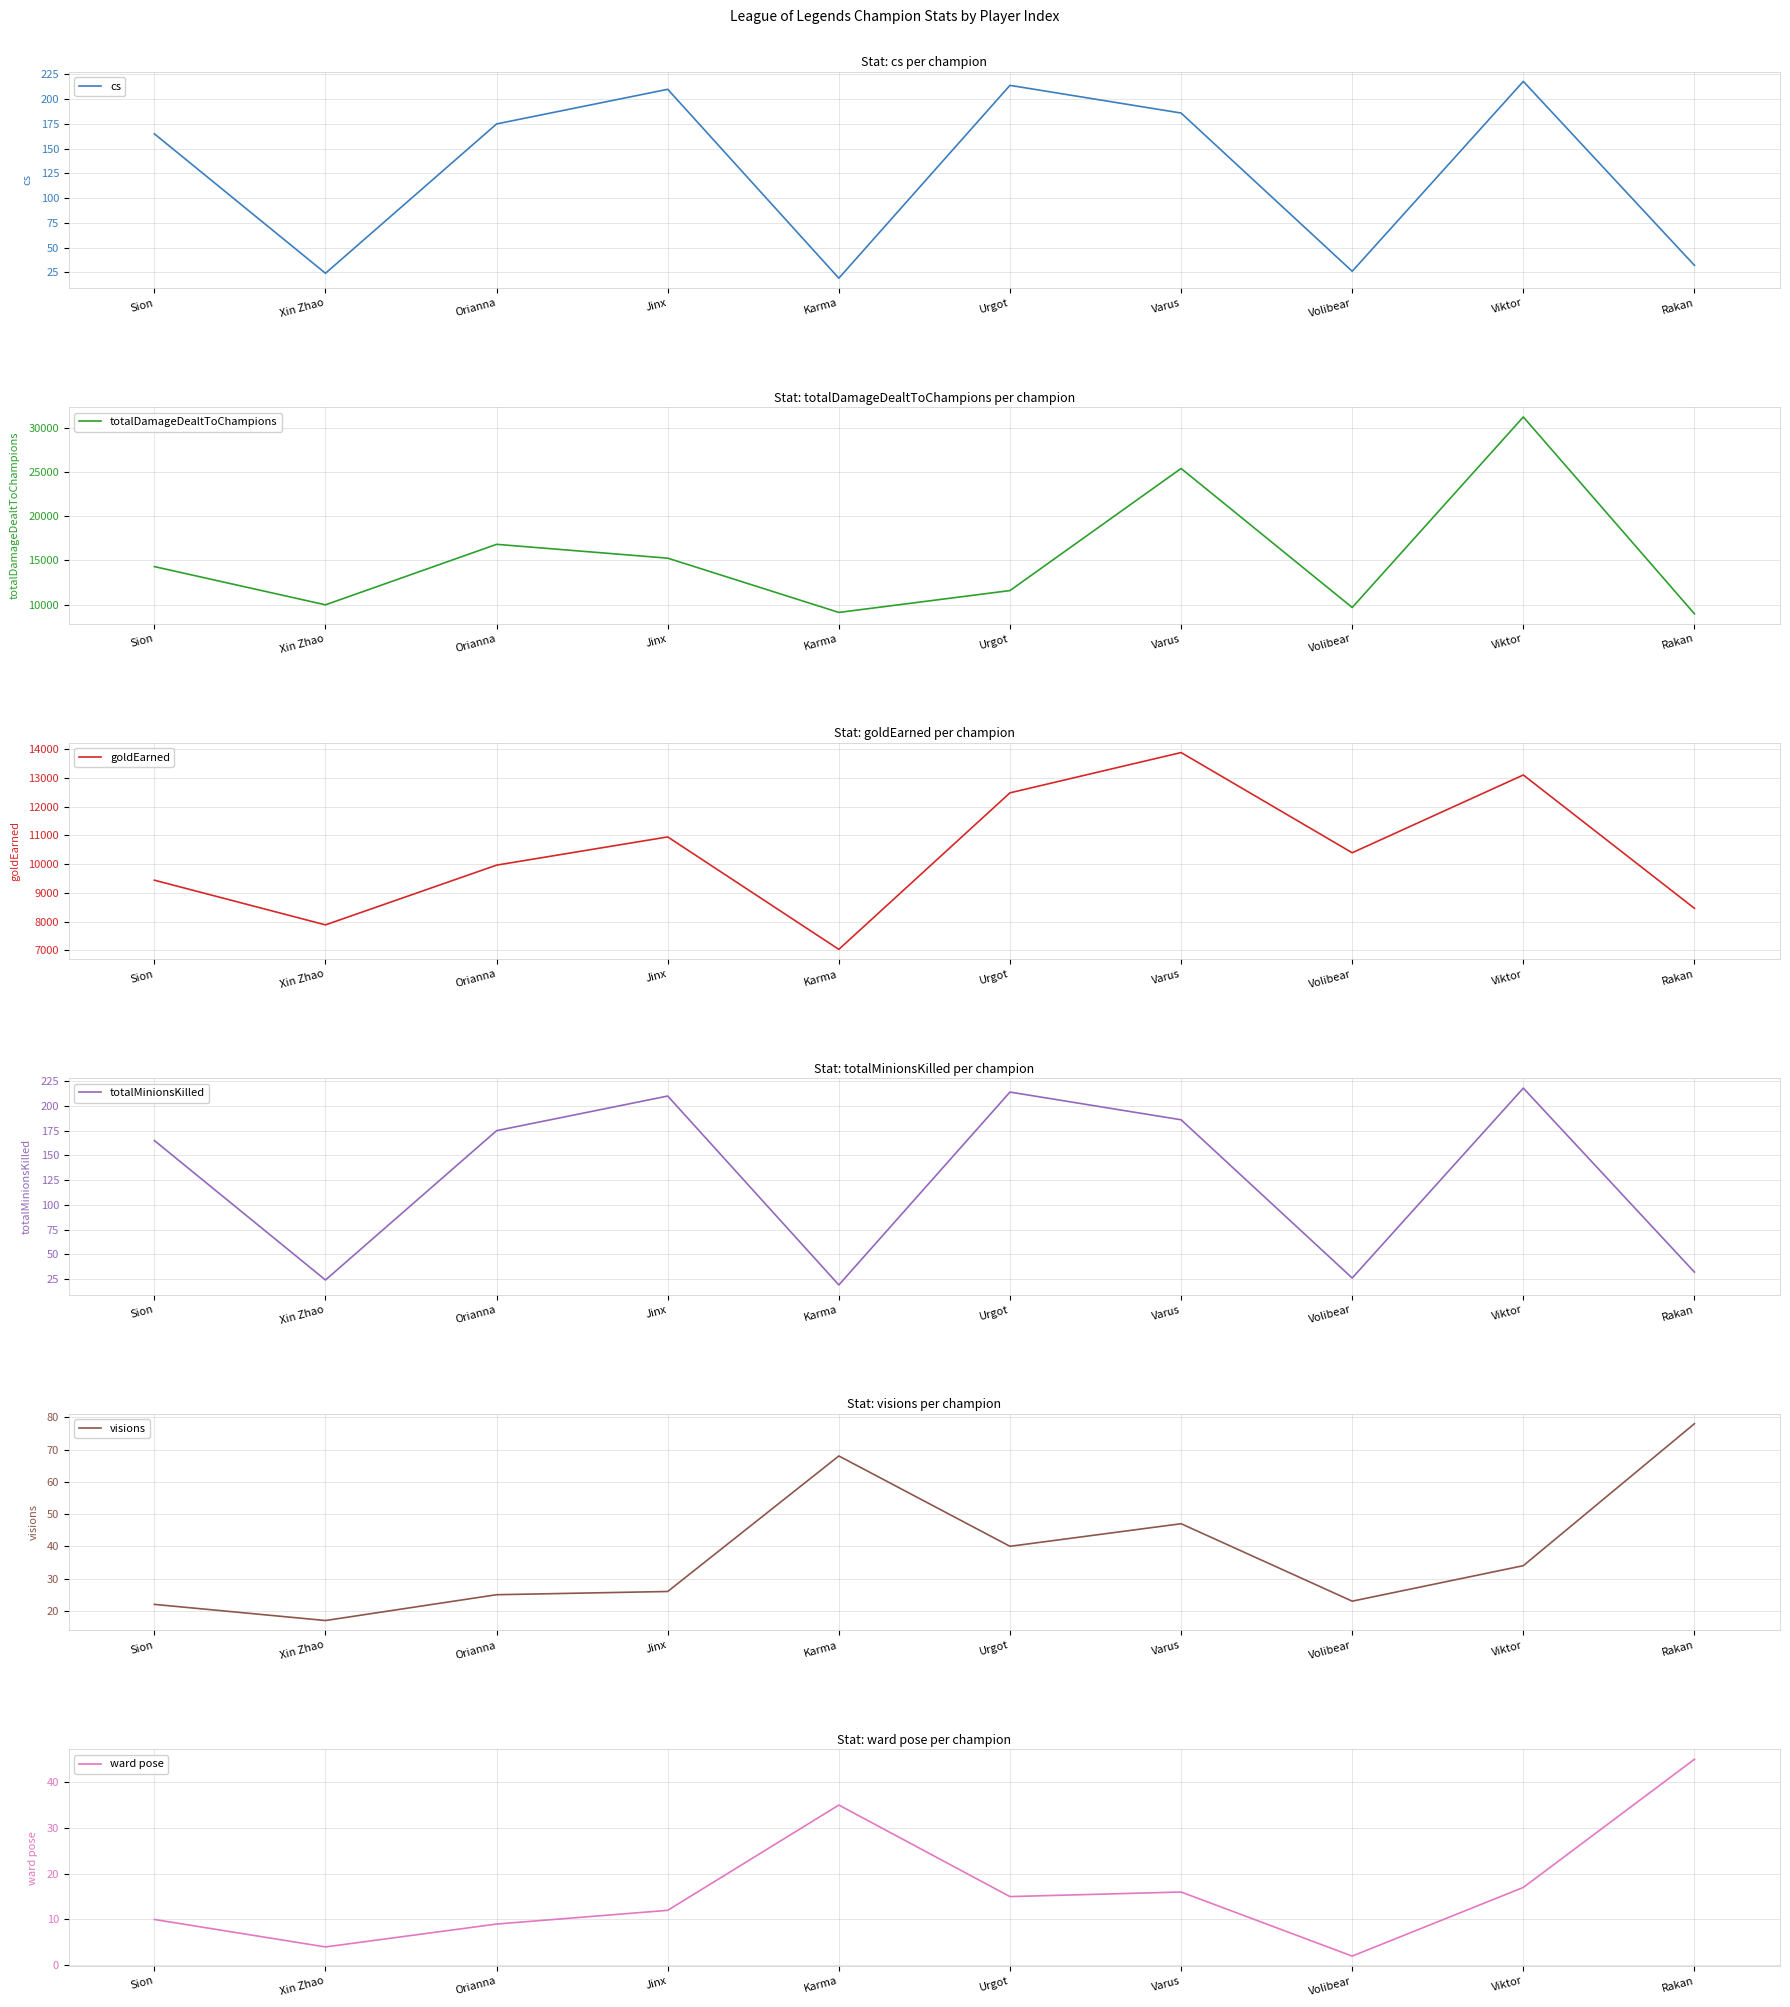

True or false: totalDamageDealtToChampions and visions intersect in this chart.

False